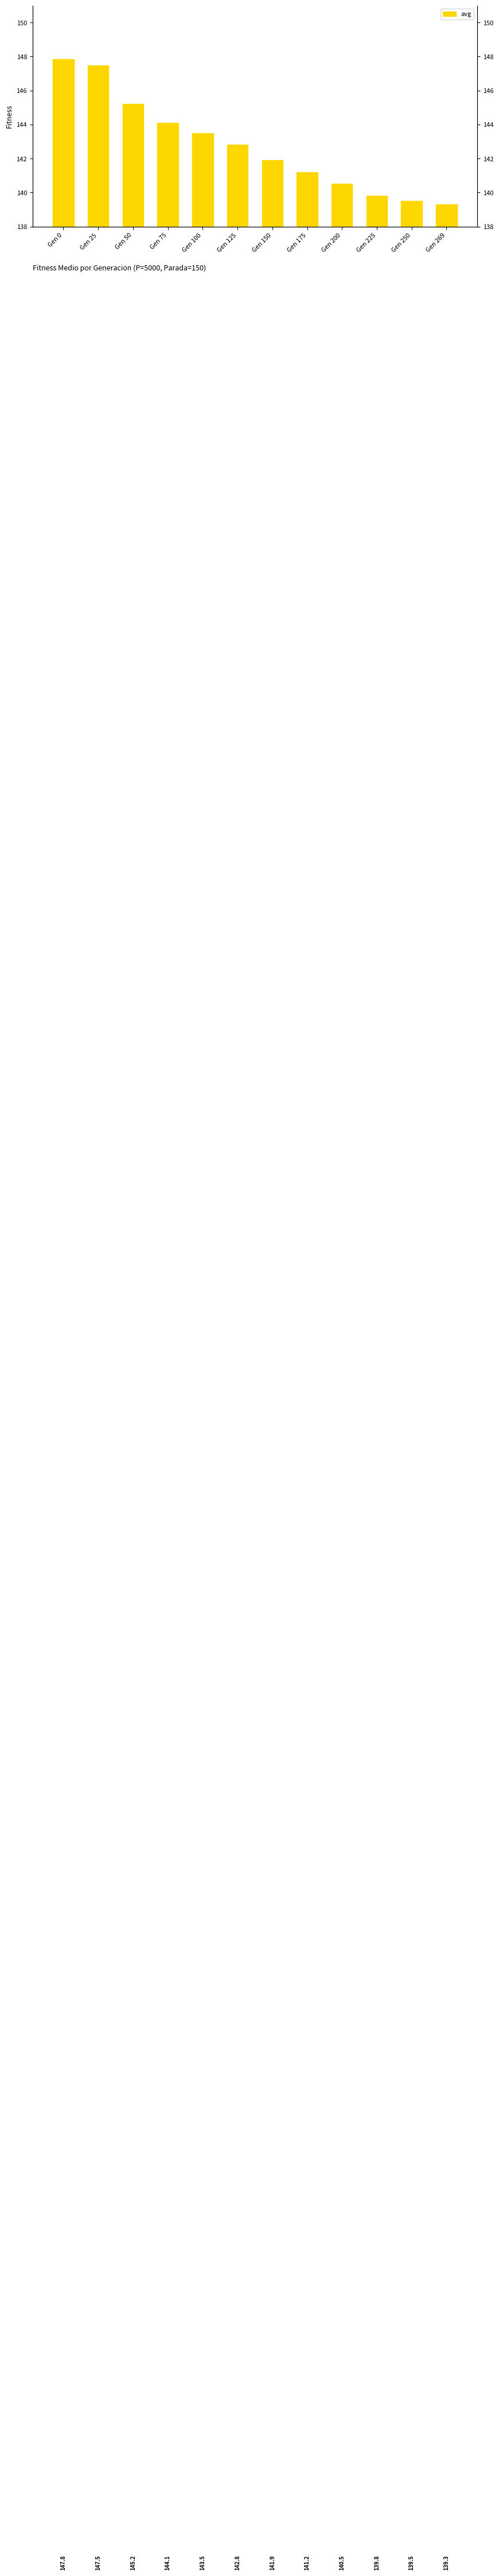

Approximately how many times larger is the value at Gen 25 compared to Gen 269?

1.1